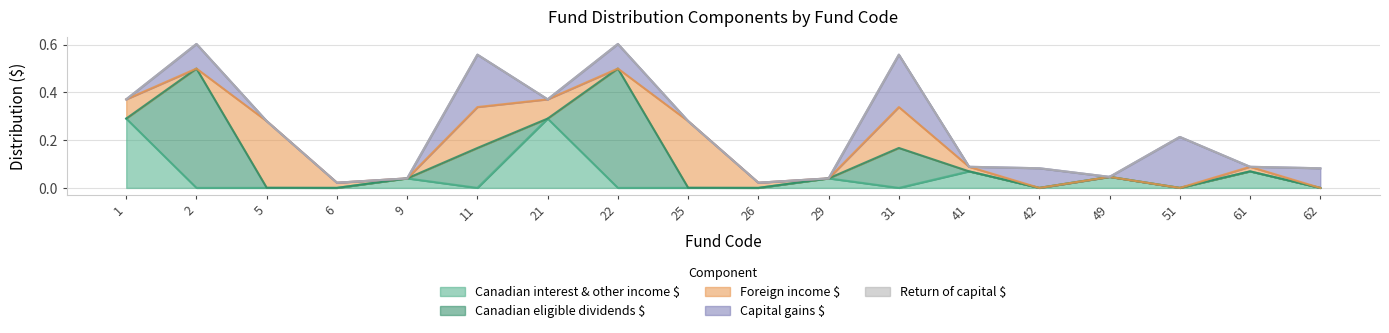

What is the sum of all Canadian eligible dividends $ values?

1.3